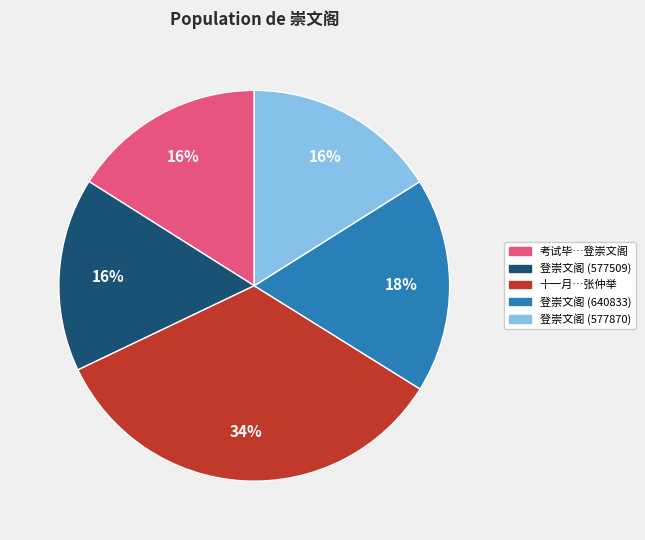

Count the number of slices in the pie.

5